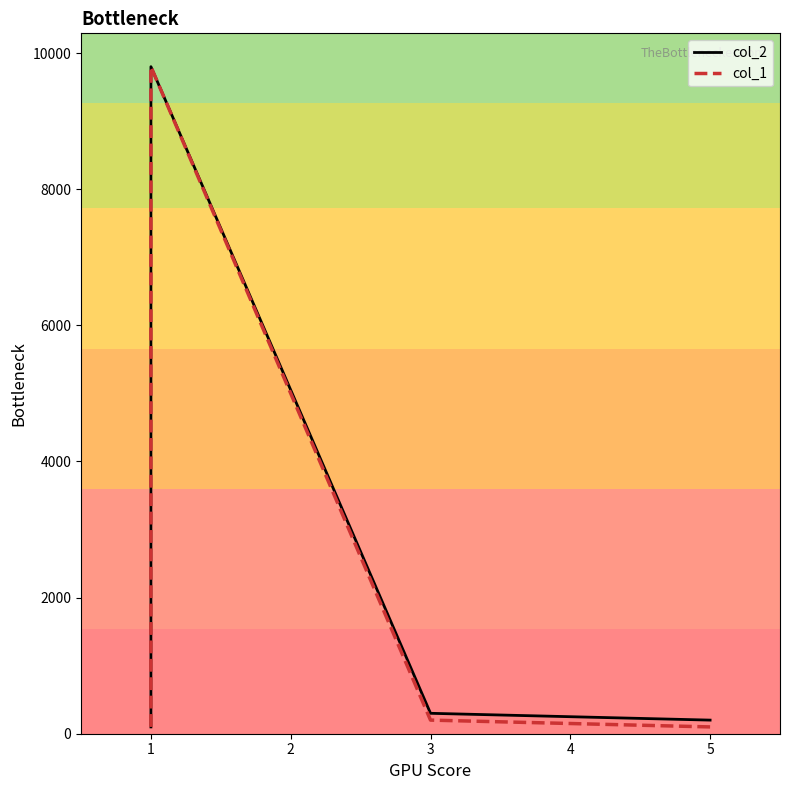

What is the sum of all col_1 values?

10201